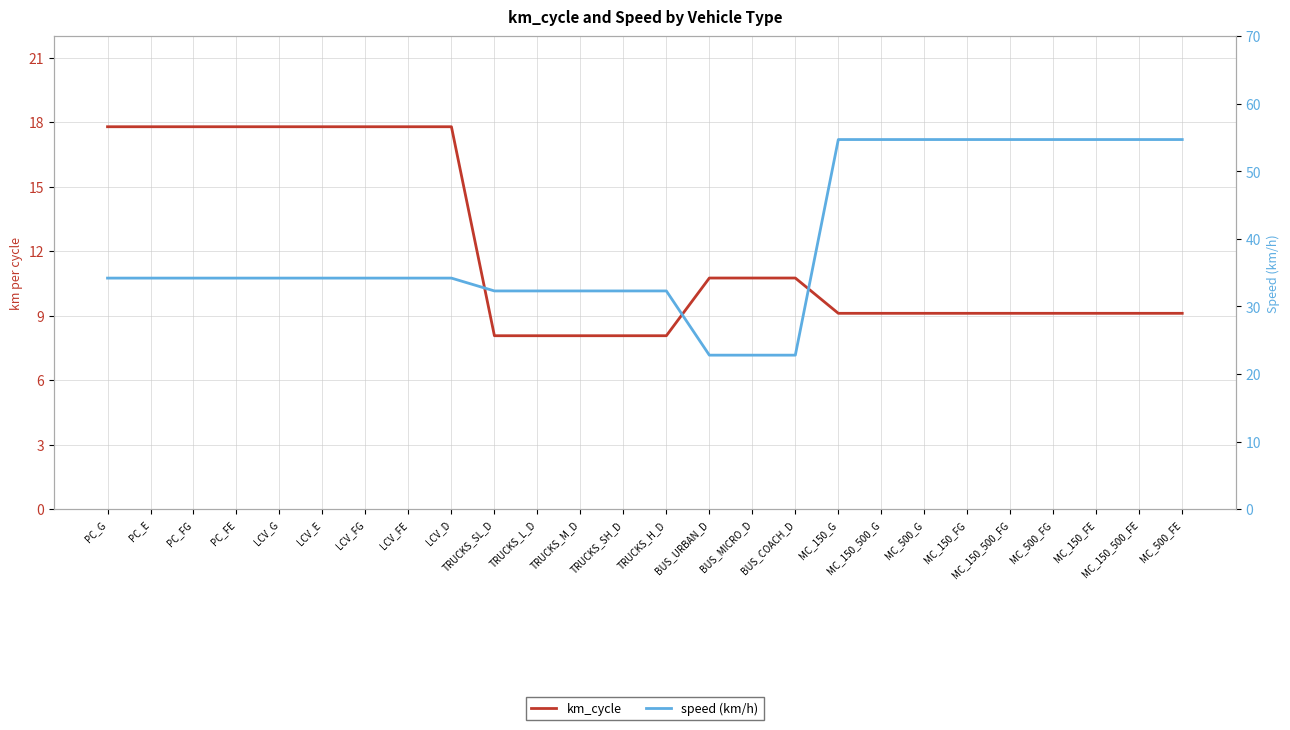

Is the value of speed (km/h) at MC_150_FE greater than the value of km_cycle at PC_FE?

Yes